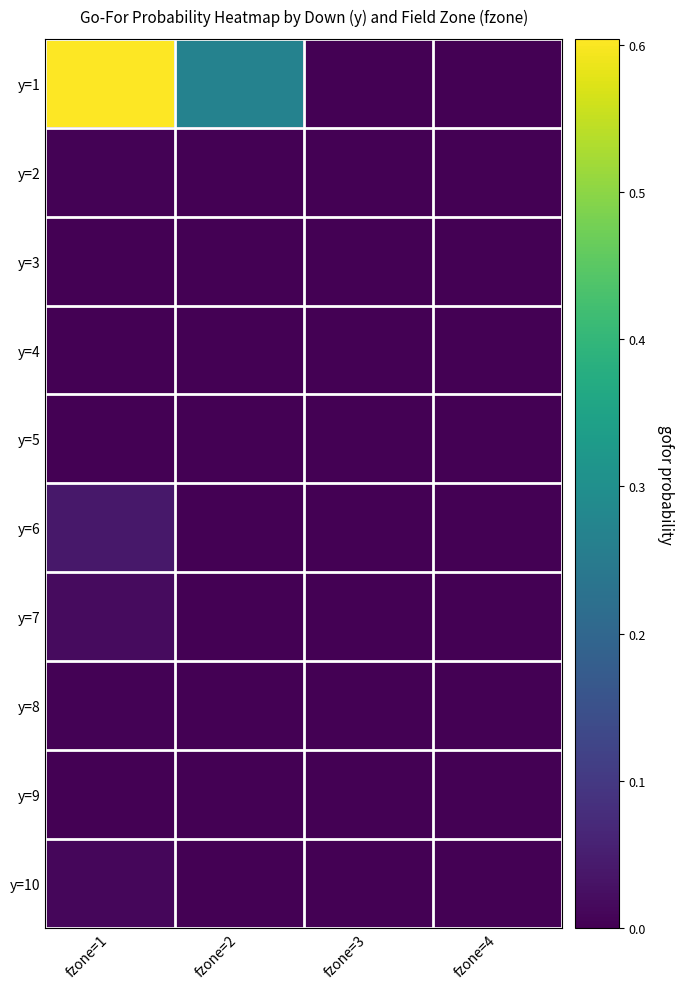

Reading right to left, extract all data points from this chart.

y=1: fzone=4=0.0	fzone=3=0.0	fzone=2=0.3	fzone=1=0.6
y=2: fzone=4=0.0	fzone=3=0.0	fzone=2=0.0	fzone=1=0.0
y=3: fzone=4=0.0	fzone=3=0.0	fzone=2=0.0	fzone=1=0.0
y=4: fzone=4=0.0	fzone=3=0.0	fzone=2=0.0	fzone=1=0.0
y=5: fzone=4=0.0	fzone=3=0.0	fzone=2=0.0	fzone=1=0.0
y=6: fzone=4=0.0	fzone=3=0.0	fzone=2=0.0	fzone=1=0.0
y=7: fzone=4=0.0	fzone=3=0.0	fzone=2=0.0	fzone=1=0.0
y=8: fzone=4=0.0	fzone=3=0.0	fzone=2=0.0	fzone=1=0.0
y=9: fzone=4=0.0	fzone=3=0.0	fzone=2=0.0	fzone=1=0.0
y=10: fzone=4=0.0	fzone=3=0.0	fzone=2=0.0	fzone=1=0.0